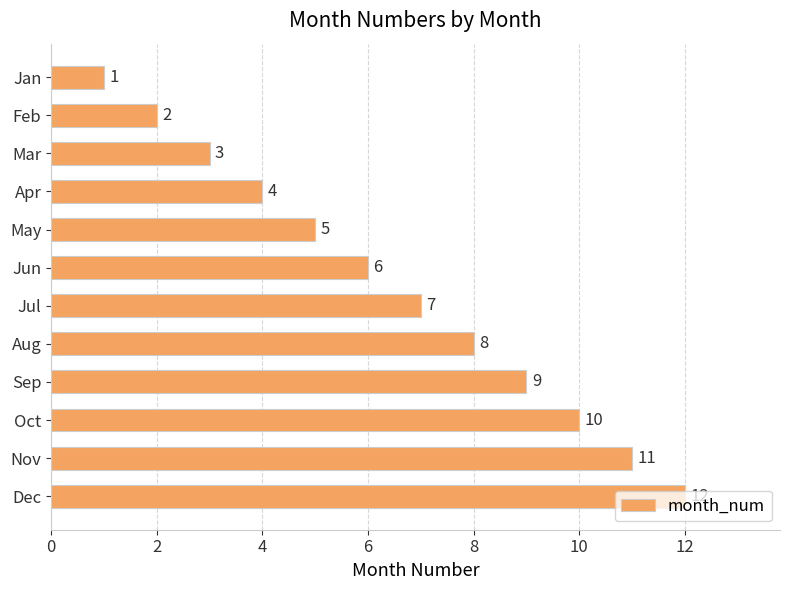

Is it true that the value at Sep is 4?

False